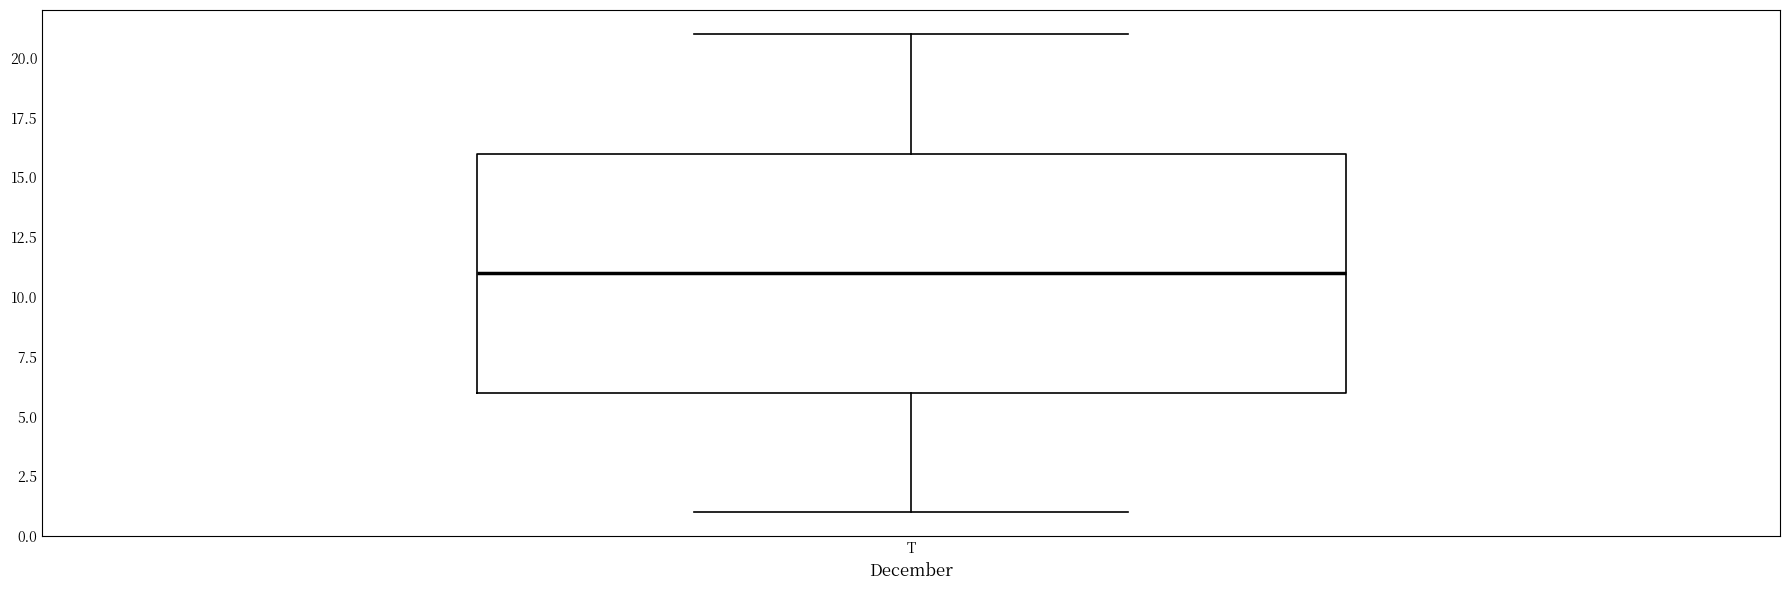

Where does the lower whisker of the box for T end on the y-axis? The values are not printed on the chart, so give them approximately, as read against the axis.

1